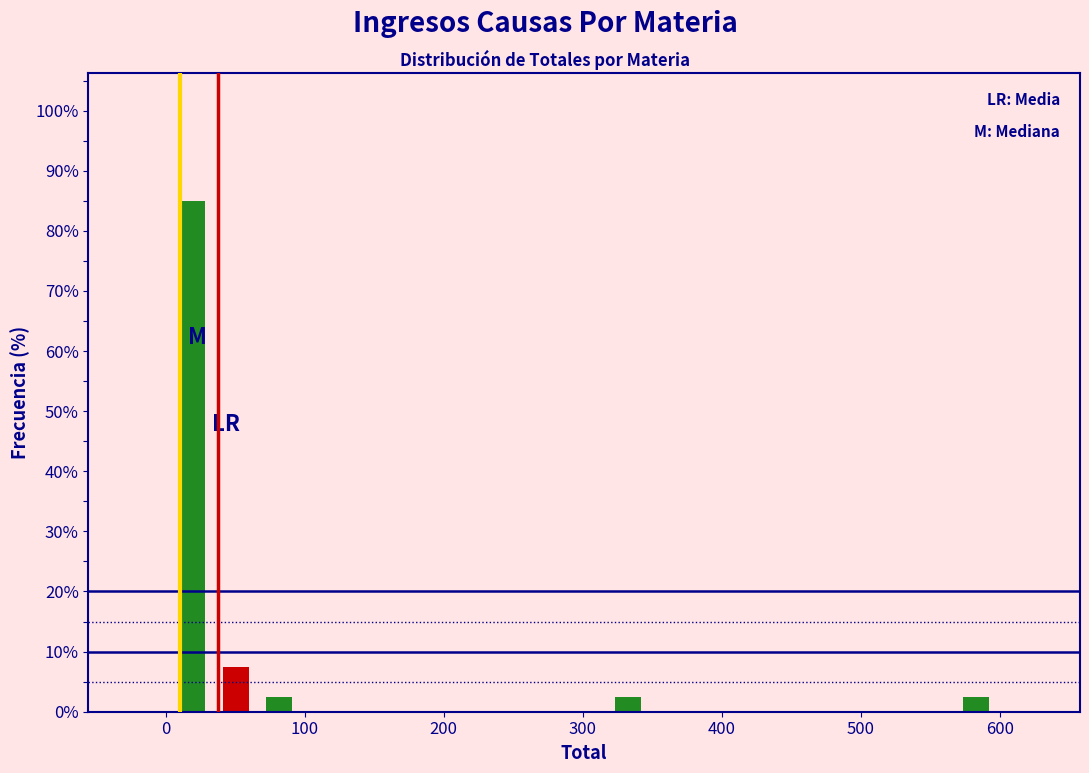

Around what value on the x-axis is the tallest bar? Give the approximate position of its centre, as read against the axis.

20